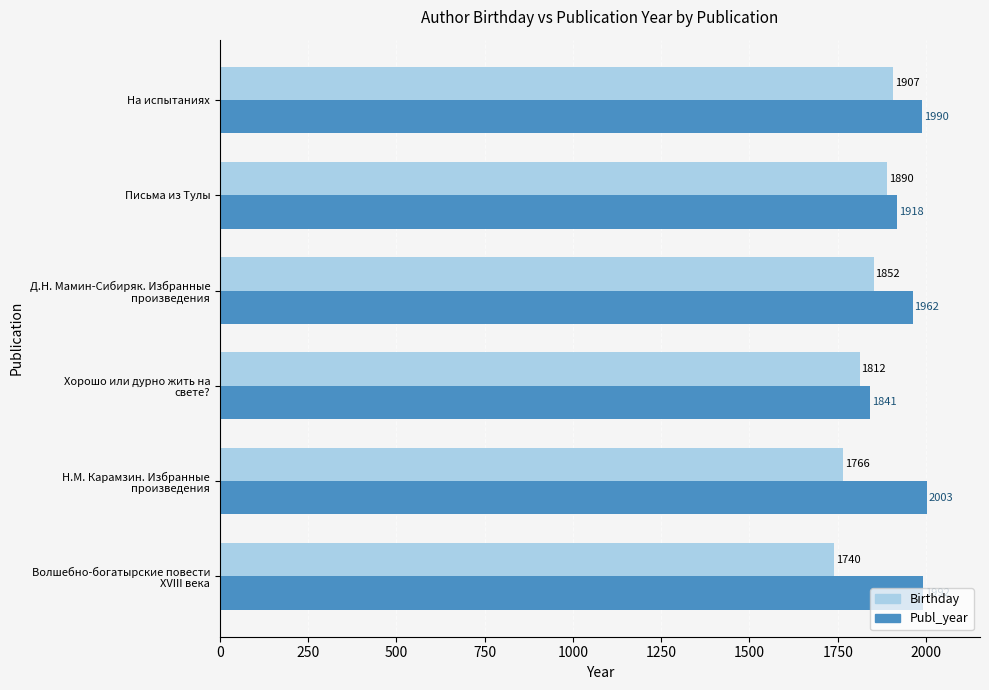

How many series are shown in this chart?

2